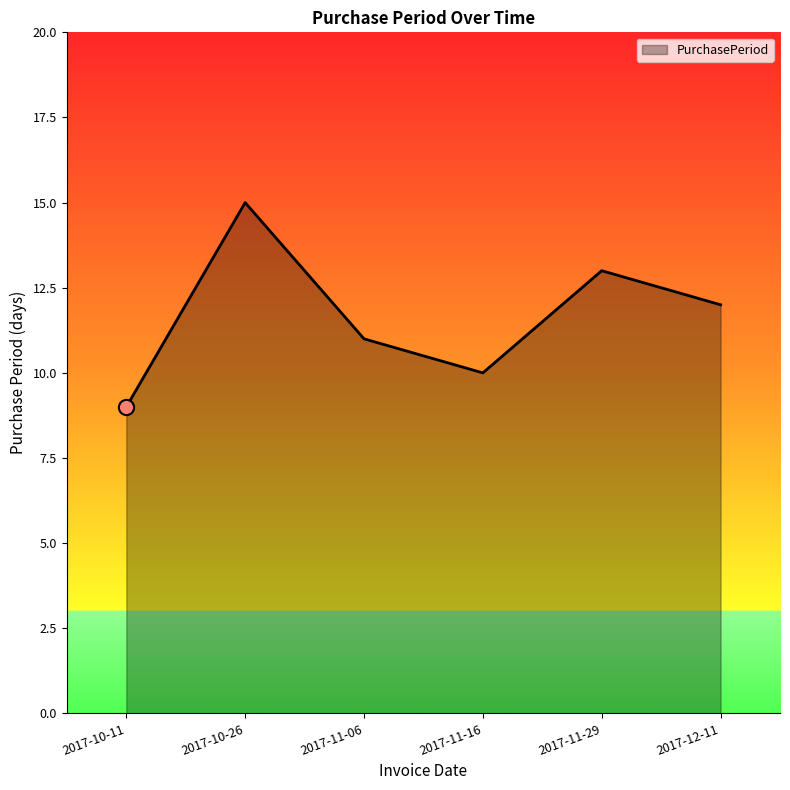

Which has a higher value, 2017-11-16 or 2017-11-29?

2017-11-29